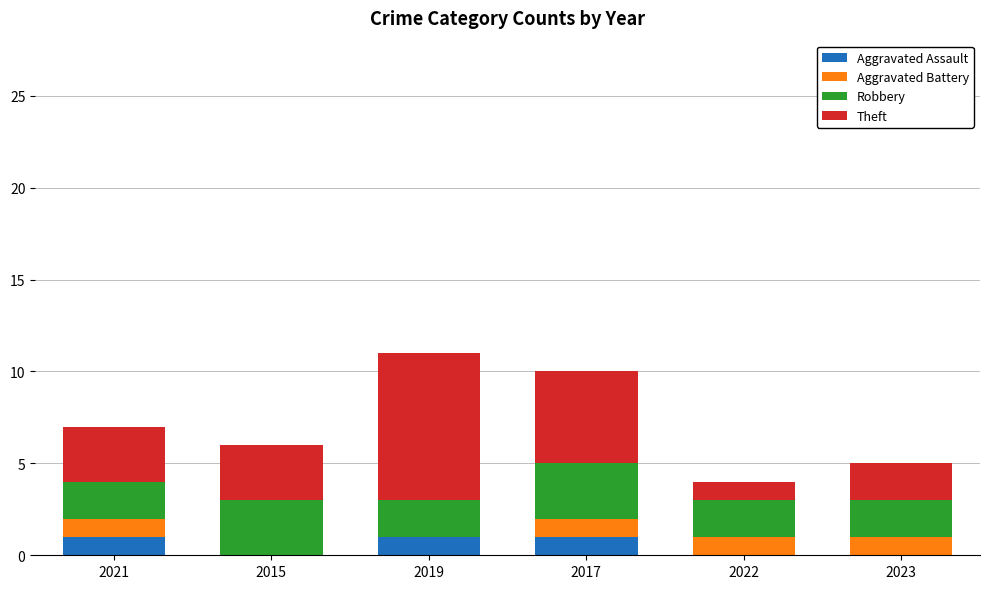

Is it true that Aggravated Assault equals 0 at 2023?

True